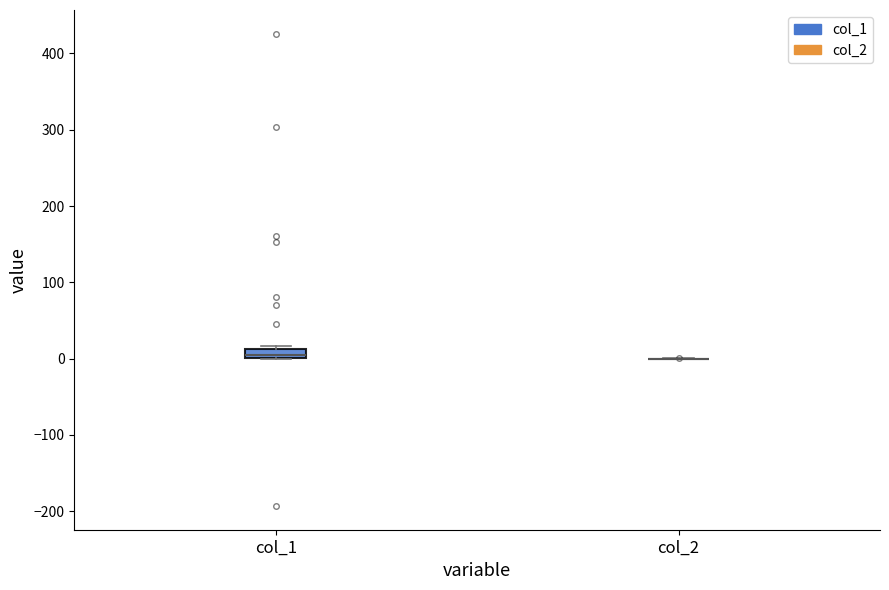

Which box is the tallest, from its lower edge to its upper edge?

col_1